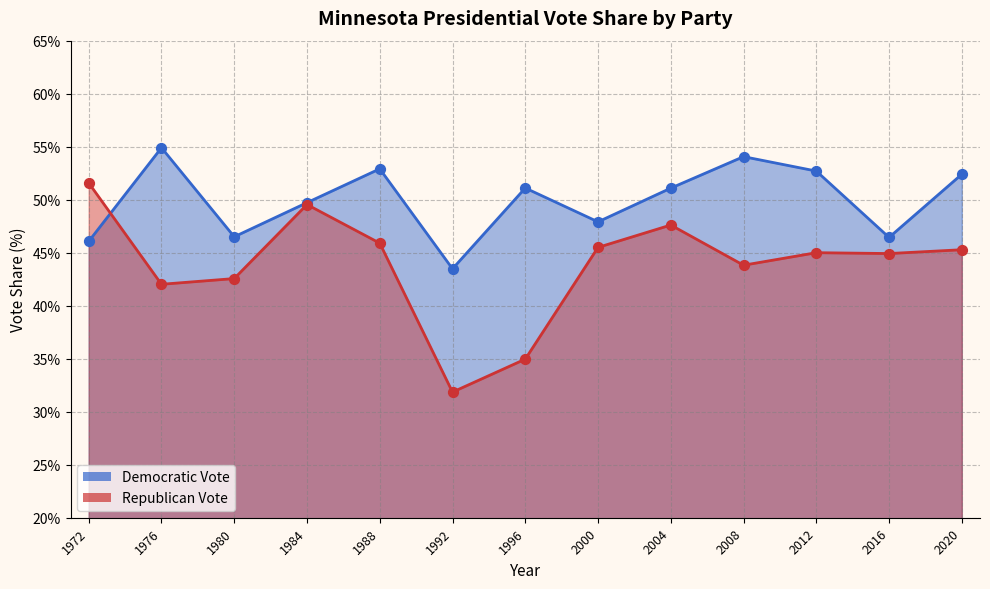

What are all the series names shown in the legend?

Democratic Vote, Republican Vote